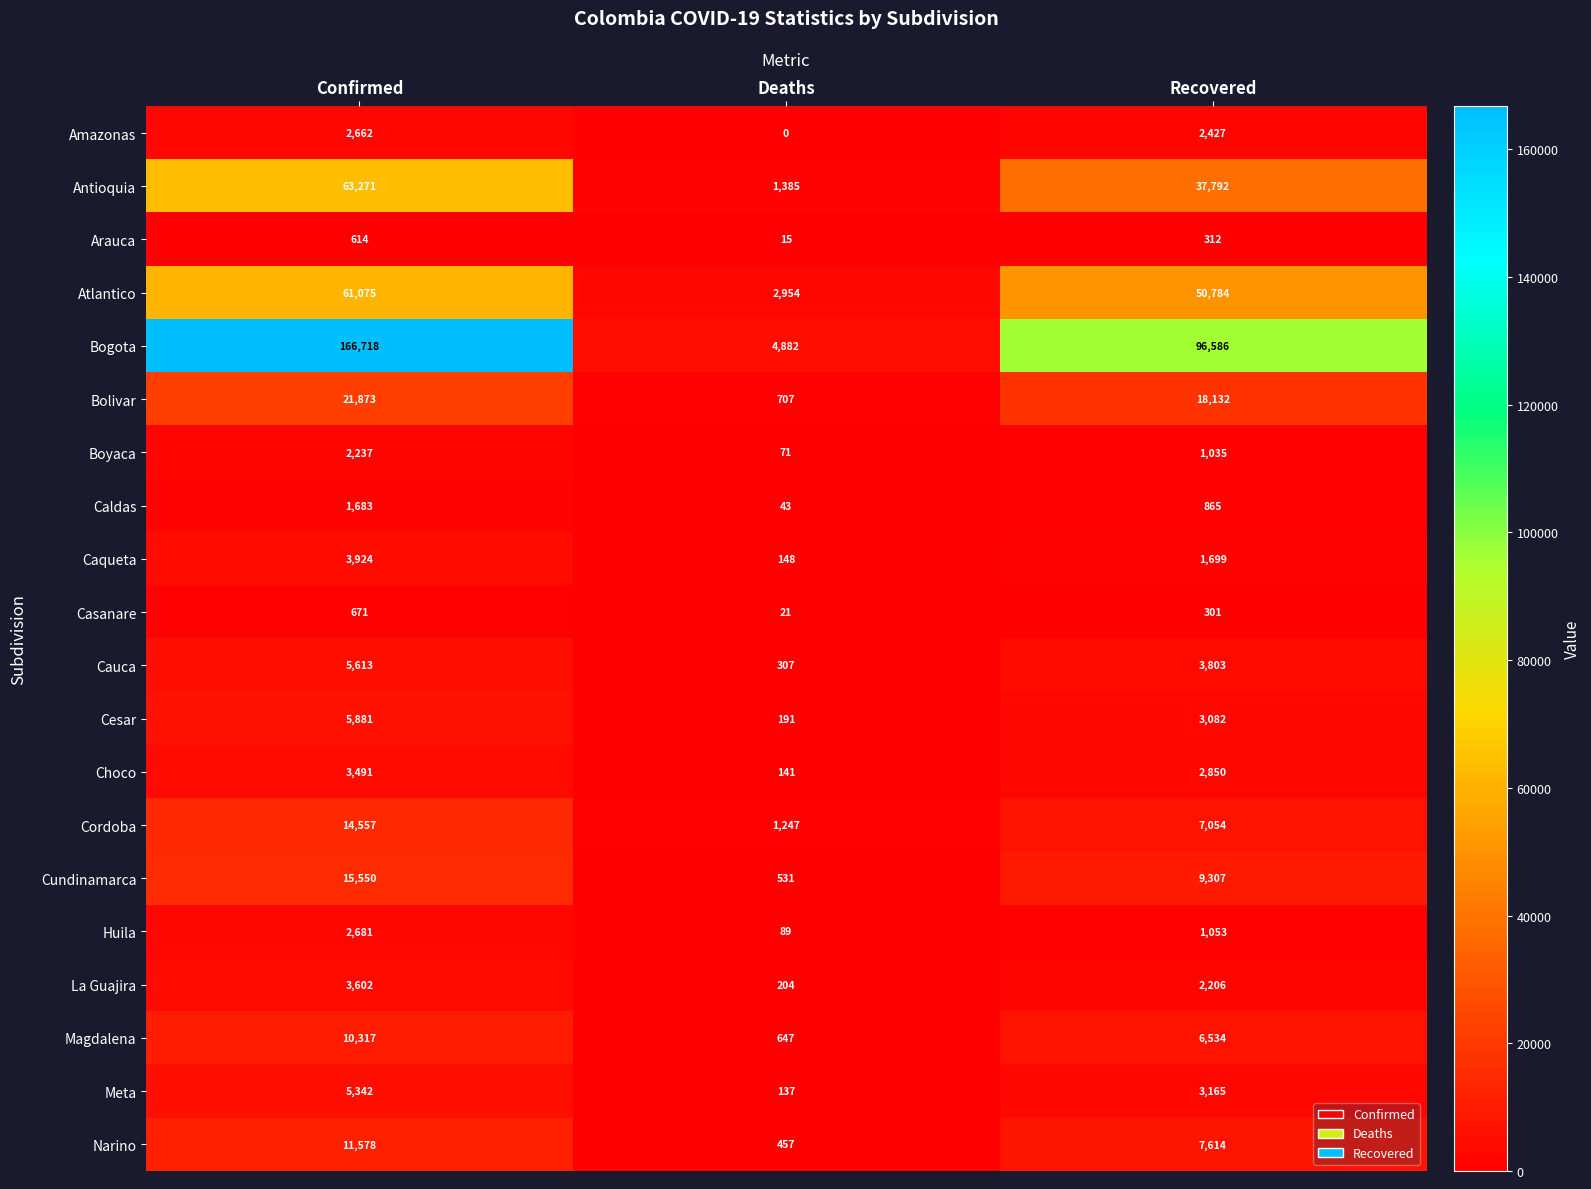

The value of Cordoba at Confirmed is 14557. True or false?

True